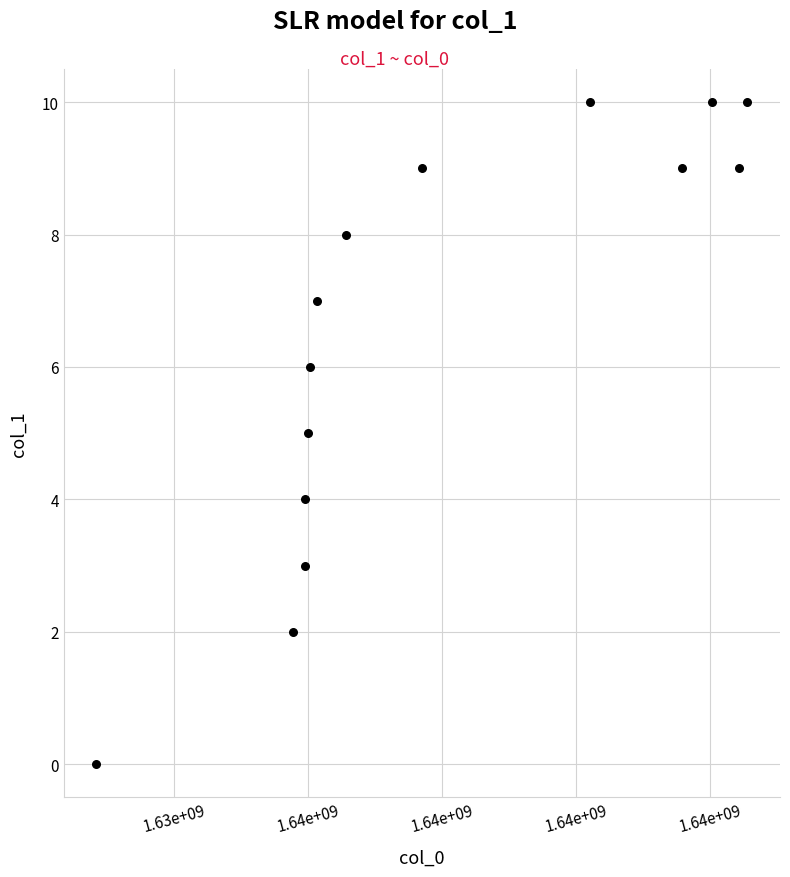

What is the range of X values (max minus min)?

9718557